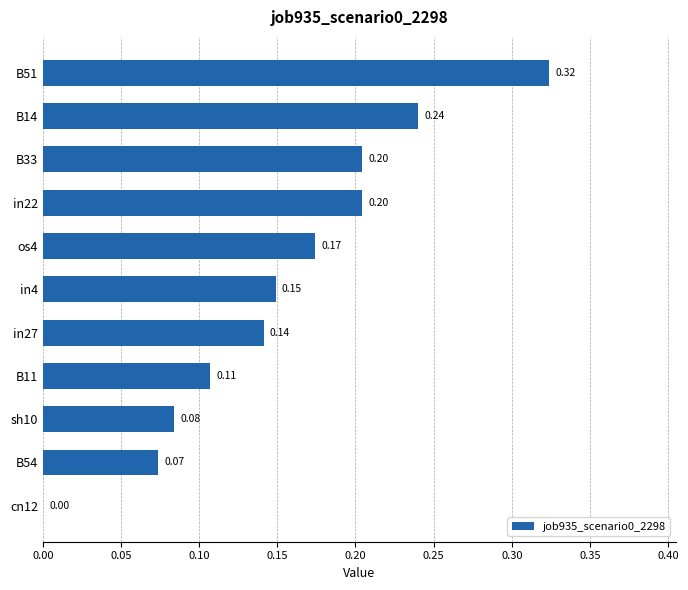

Between in22 and in27, which is larger?

in22